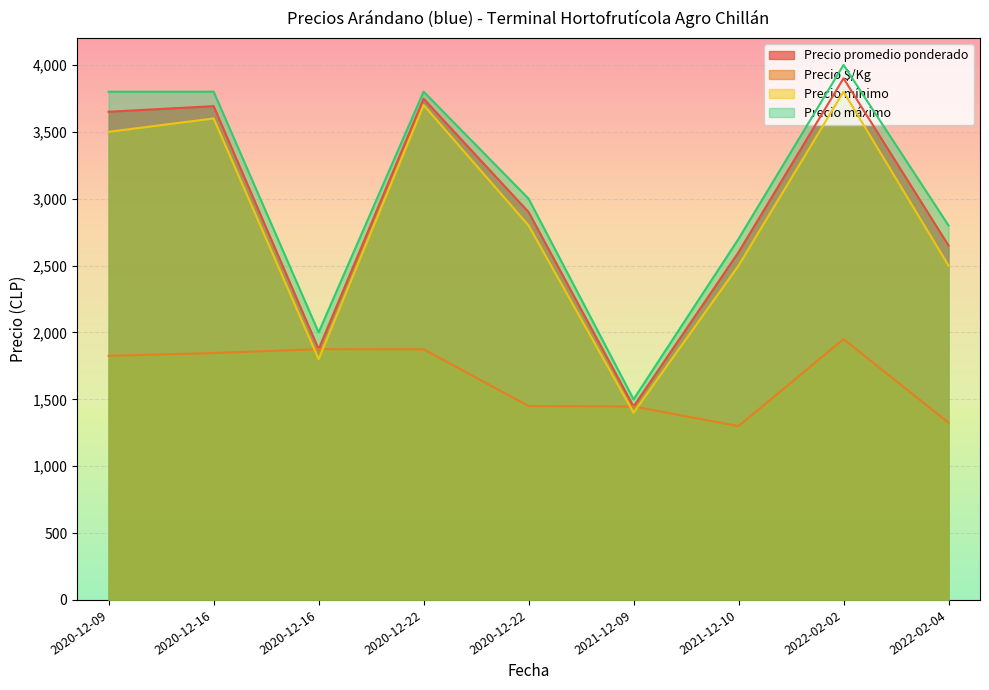

What is the label of the 4th point from the left?

2020-12-22